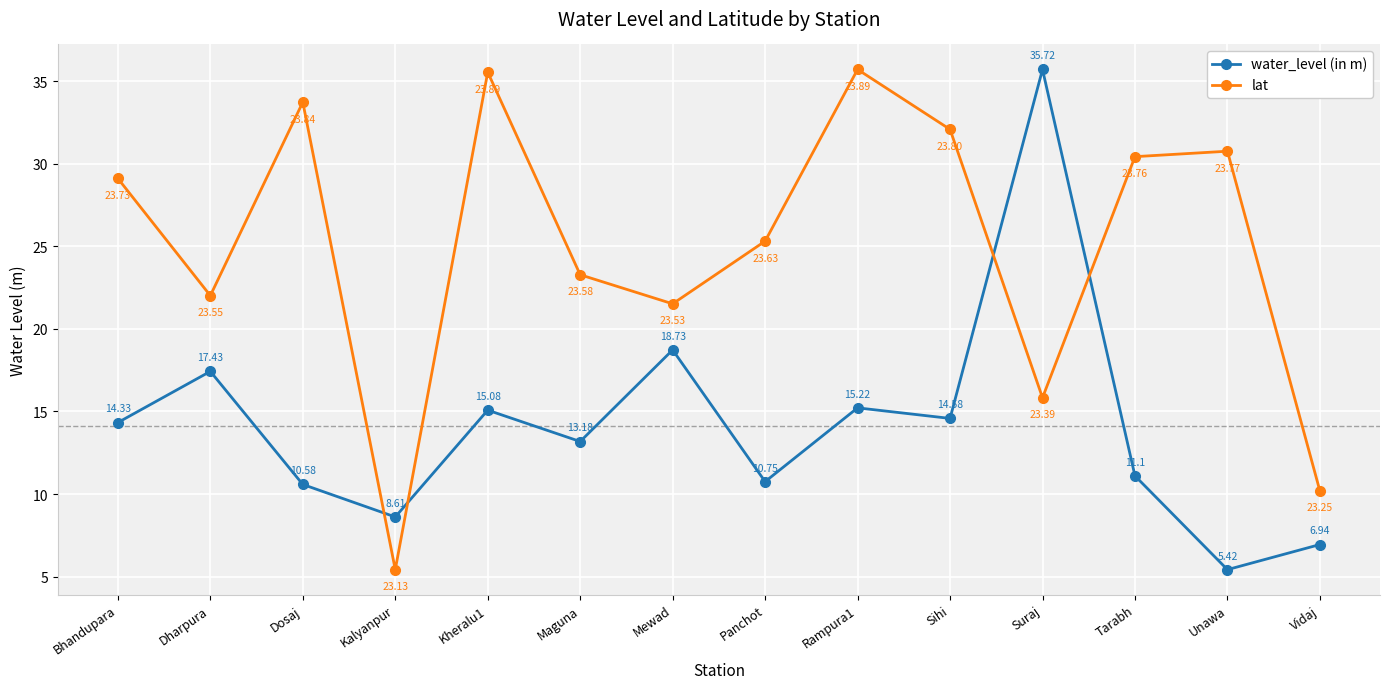

Is it true that lat equals 50.7 at Unawa?

False